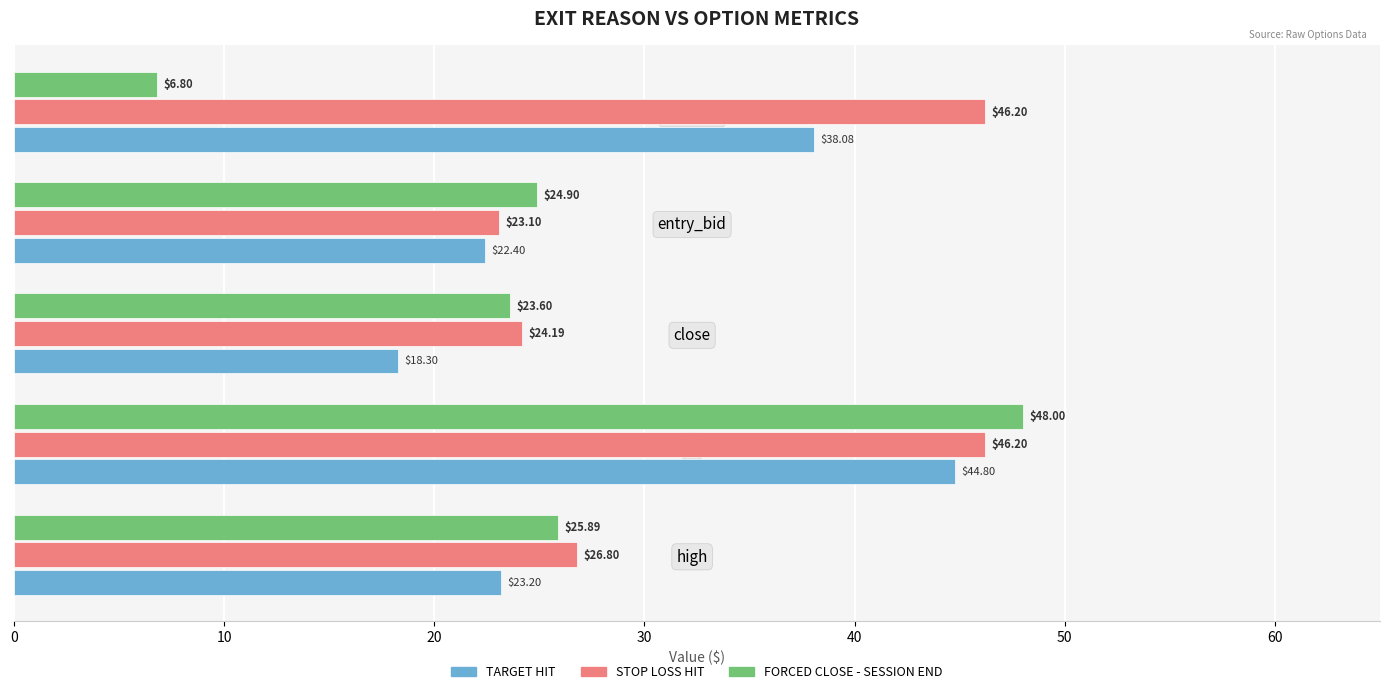

Which category has the lowest value in the TARGET HIT series?

close